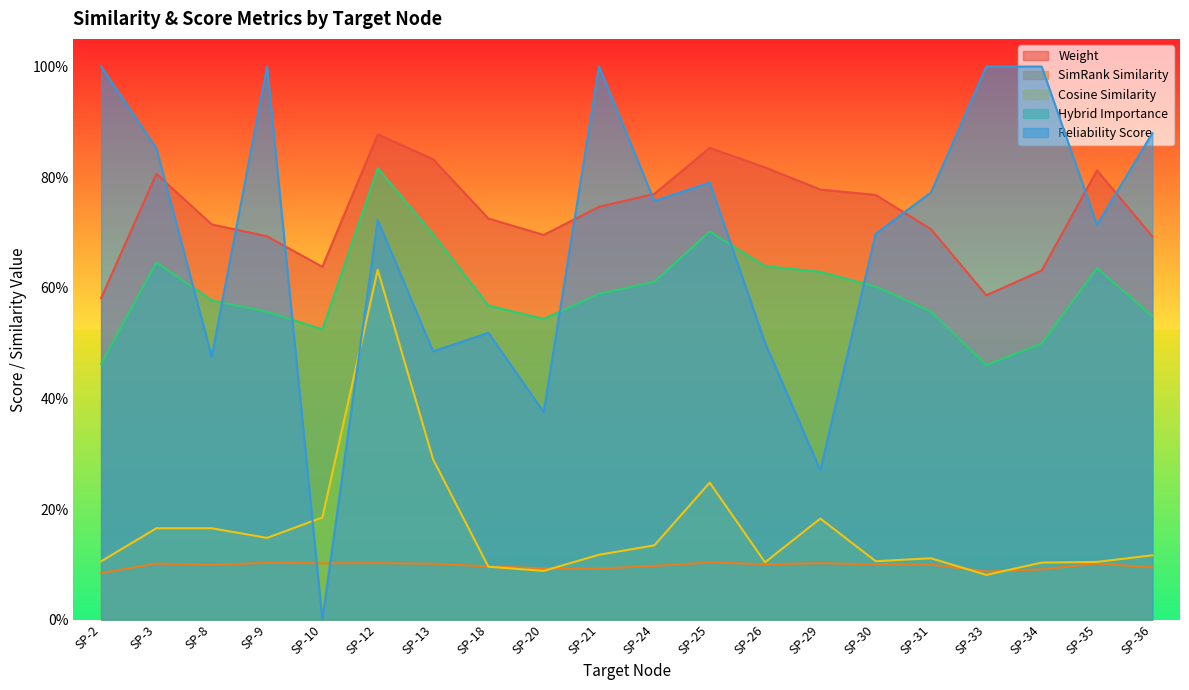

Does the chart display data point markers on the line(s)?

No